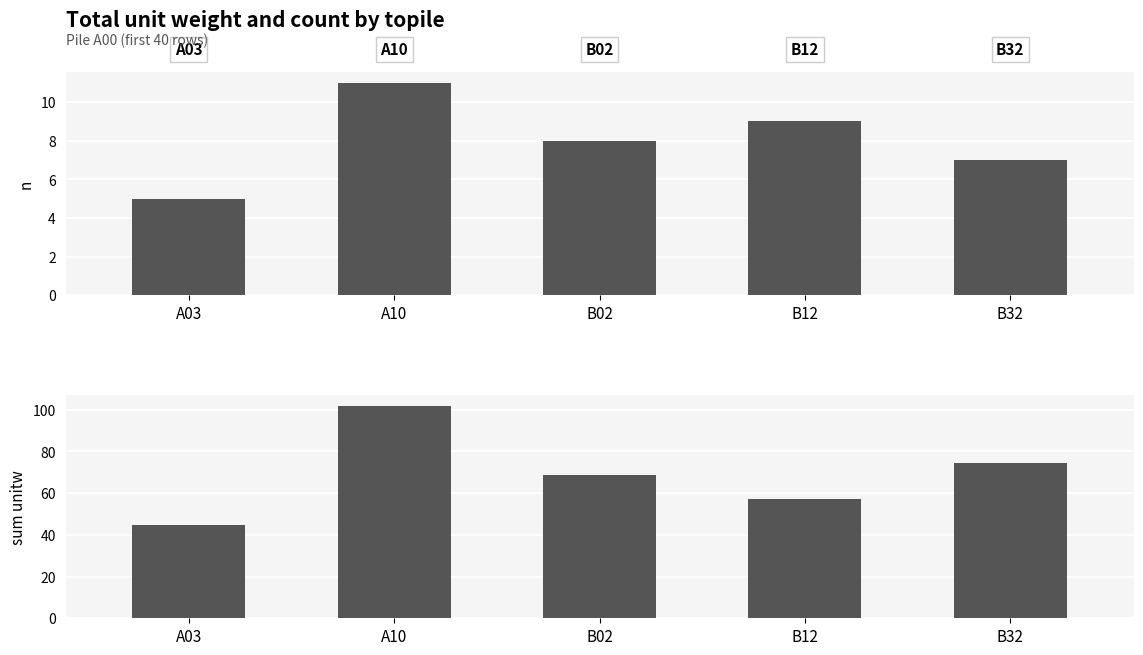

What is the total value across all series at A03?

49.8